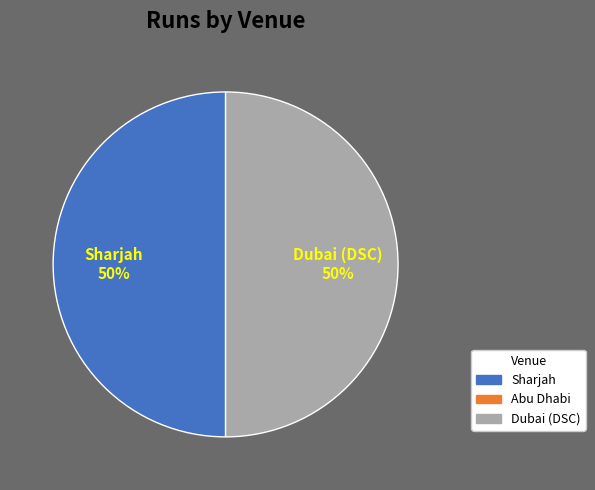

The Dubai (DSC) slice represents 61% of the pie. True or false?

False